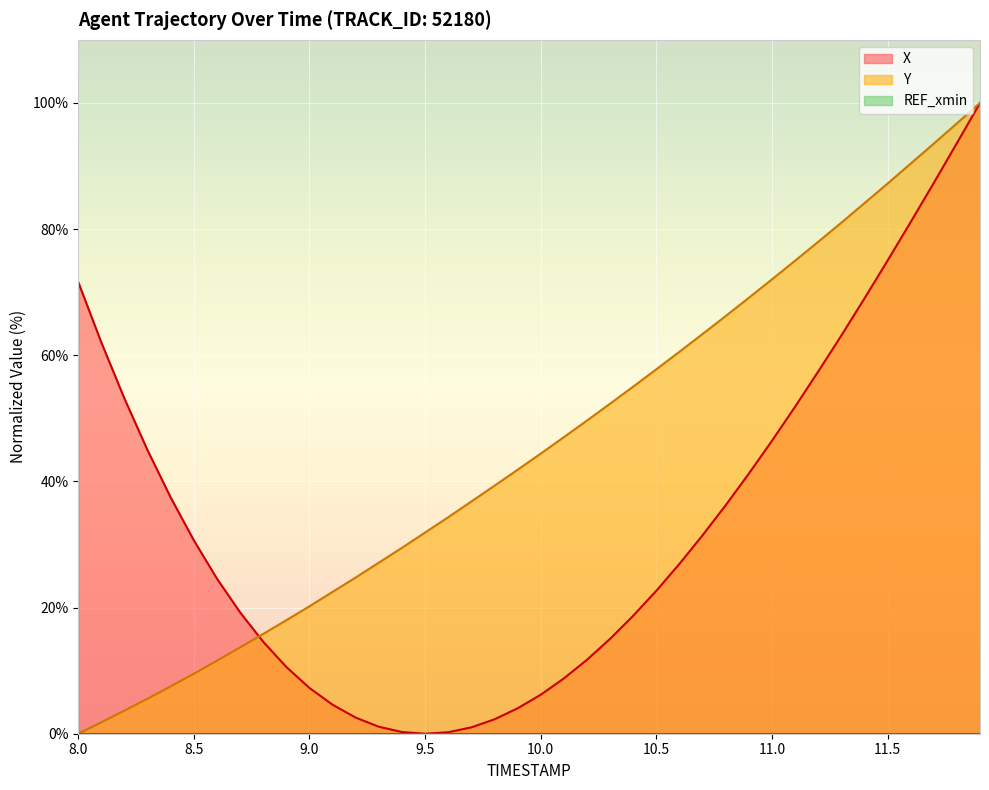

Which series has the largest total across all categories?

Y